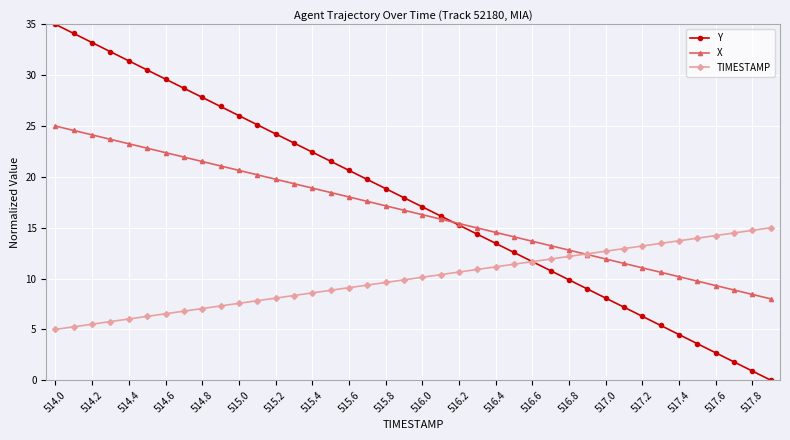

What is the maximum value shown in the chart?

35.0